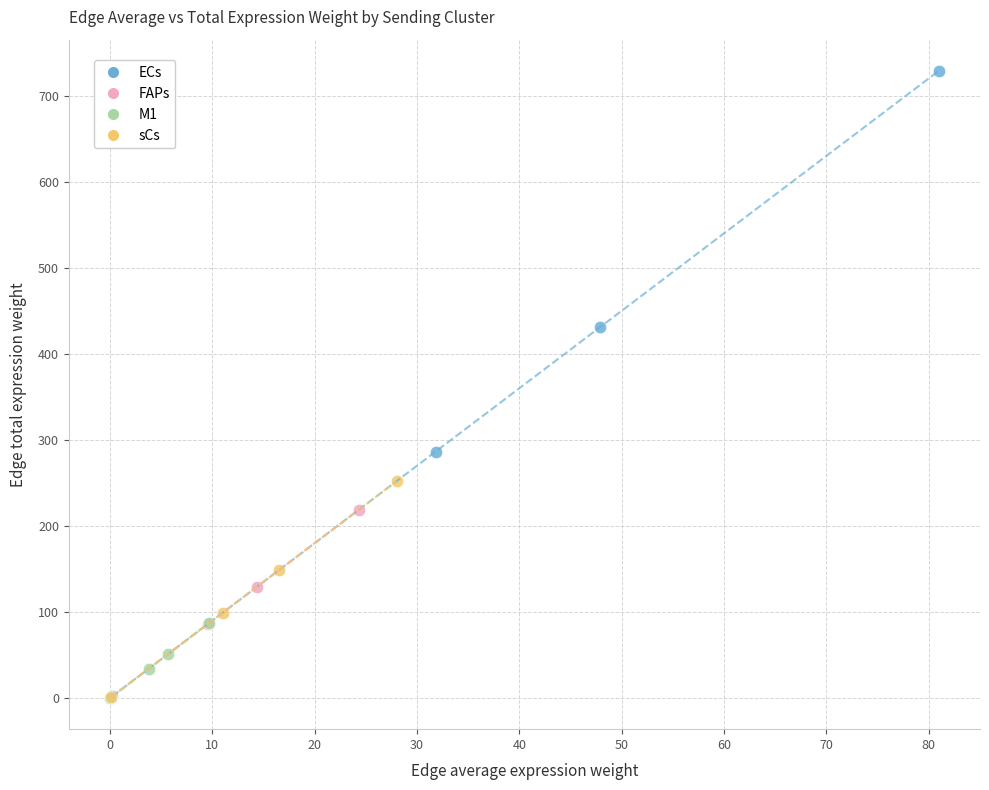

Which series reaches the maximum Y coordinate?

ECs